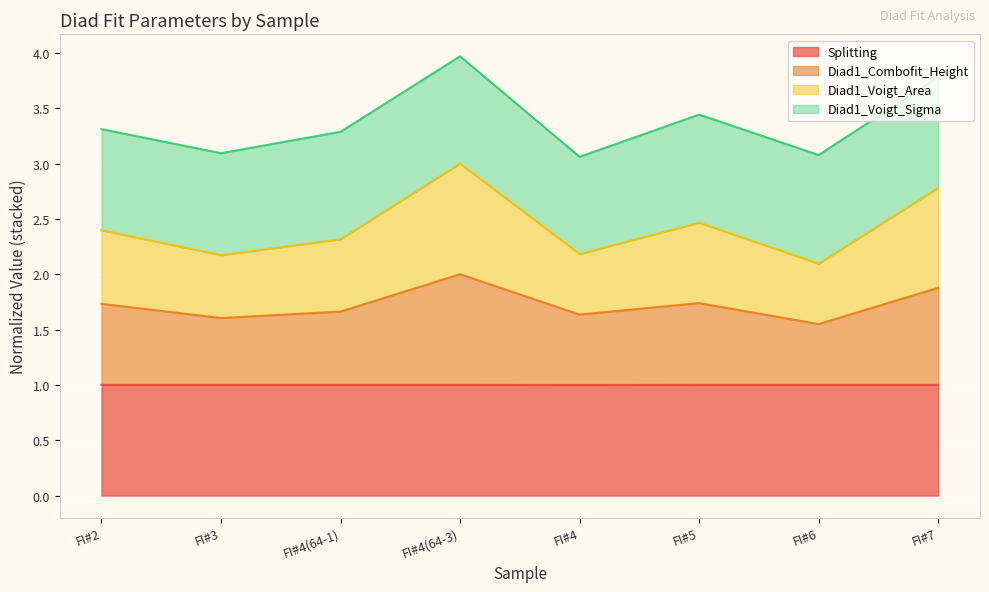

What is the label of the 4th point from the left?

FI#4(64-3)